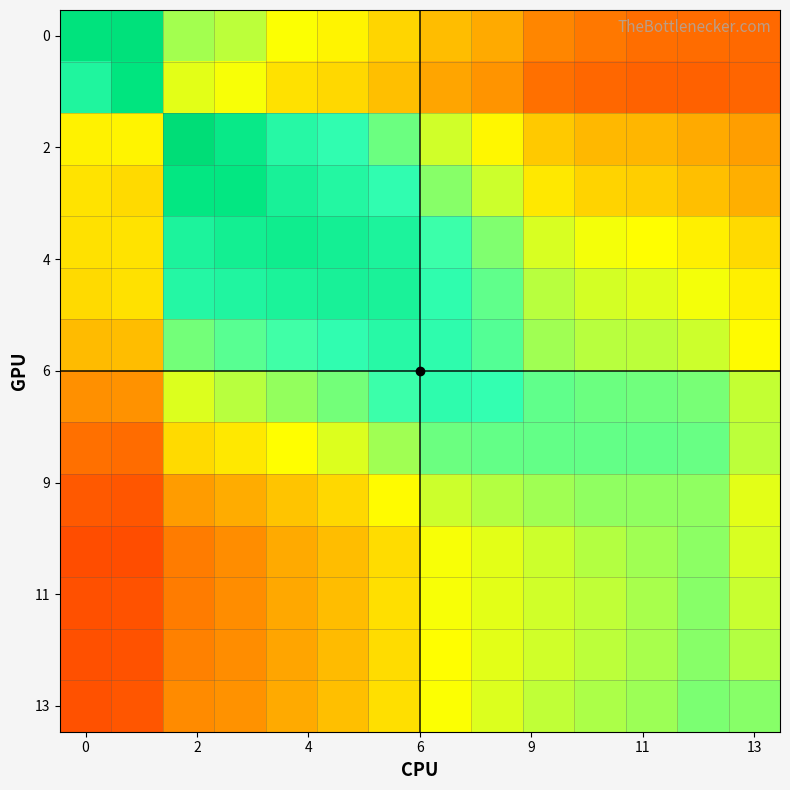

Count the number of data series in this chart.

14